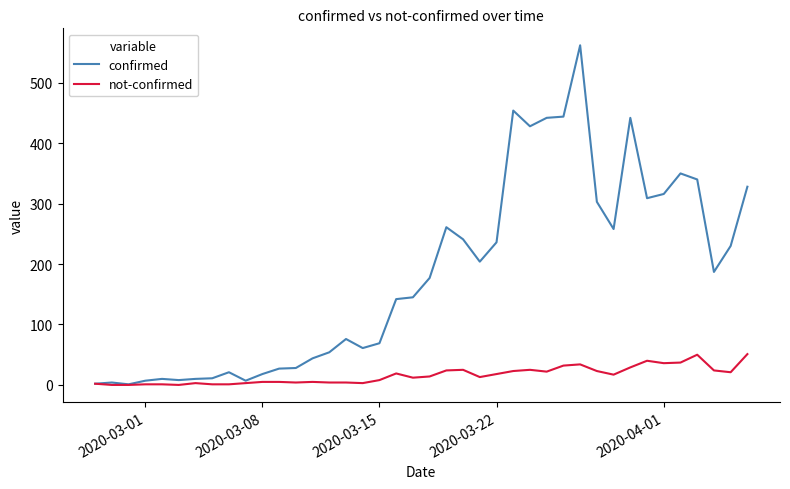

Which series has the largest total across all categories?

confirmed